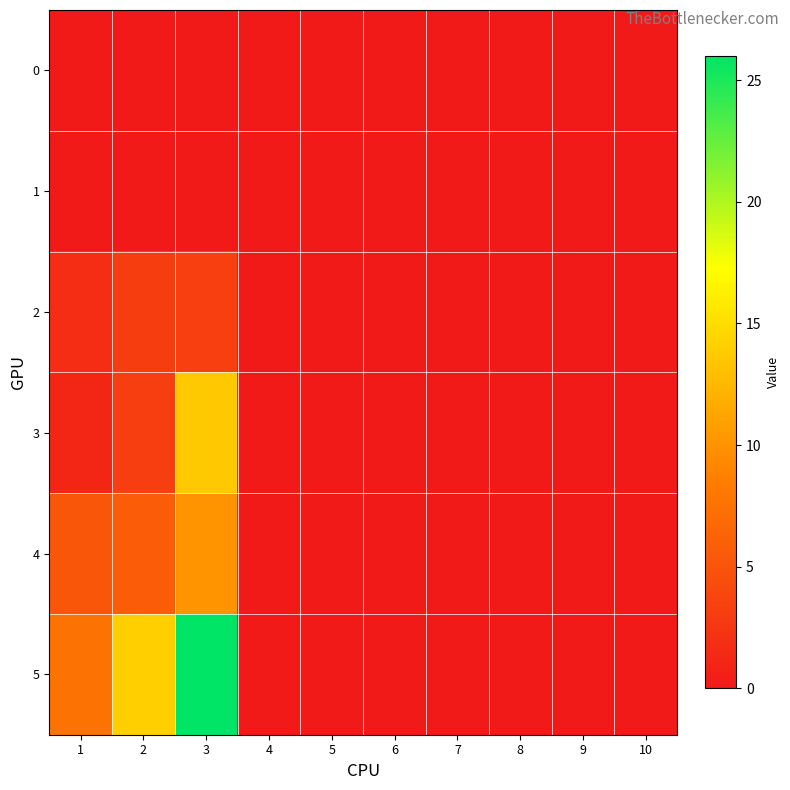

How many distinct data groups are displayed?

6